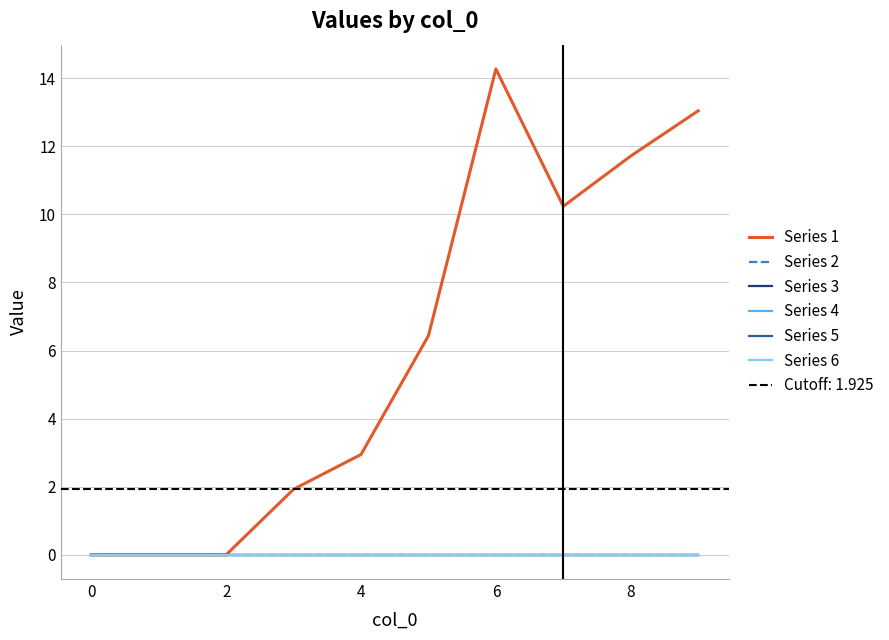

What are all the series names shown in the legend?

Series 1, Series 2, Series 3, Series 4, Series 5, Series 6